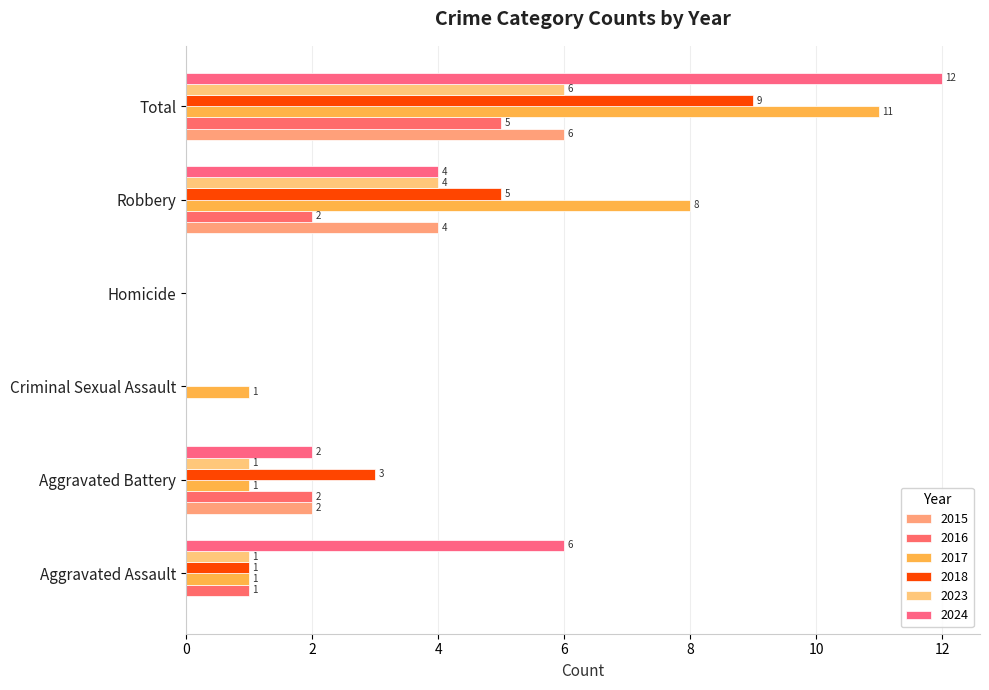

How many values in 2017 are above zero?

5